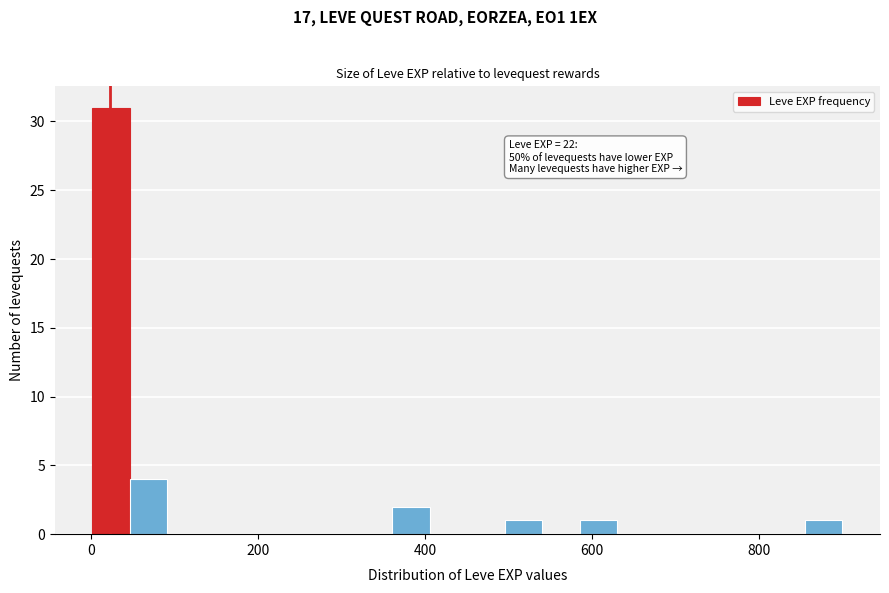

Read against the x-axis, roughly where is the centre of the tallest bar?

20